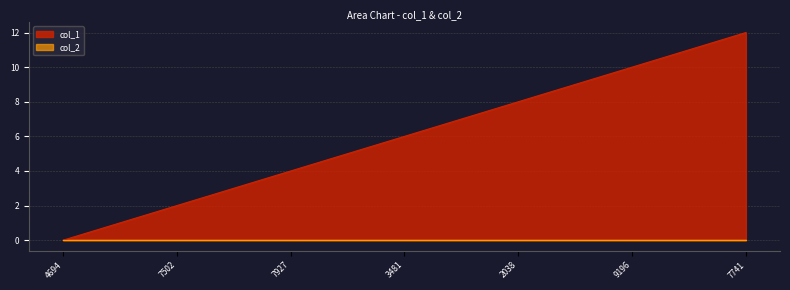

What is the maximum value shown in the chart?

12